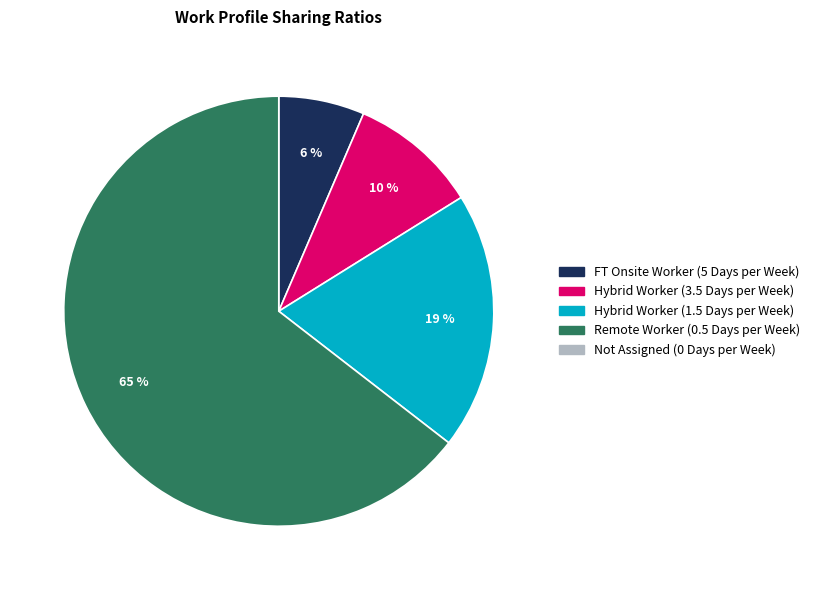

To the nearest percent, what is the average slice percentage?

25%